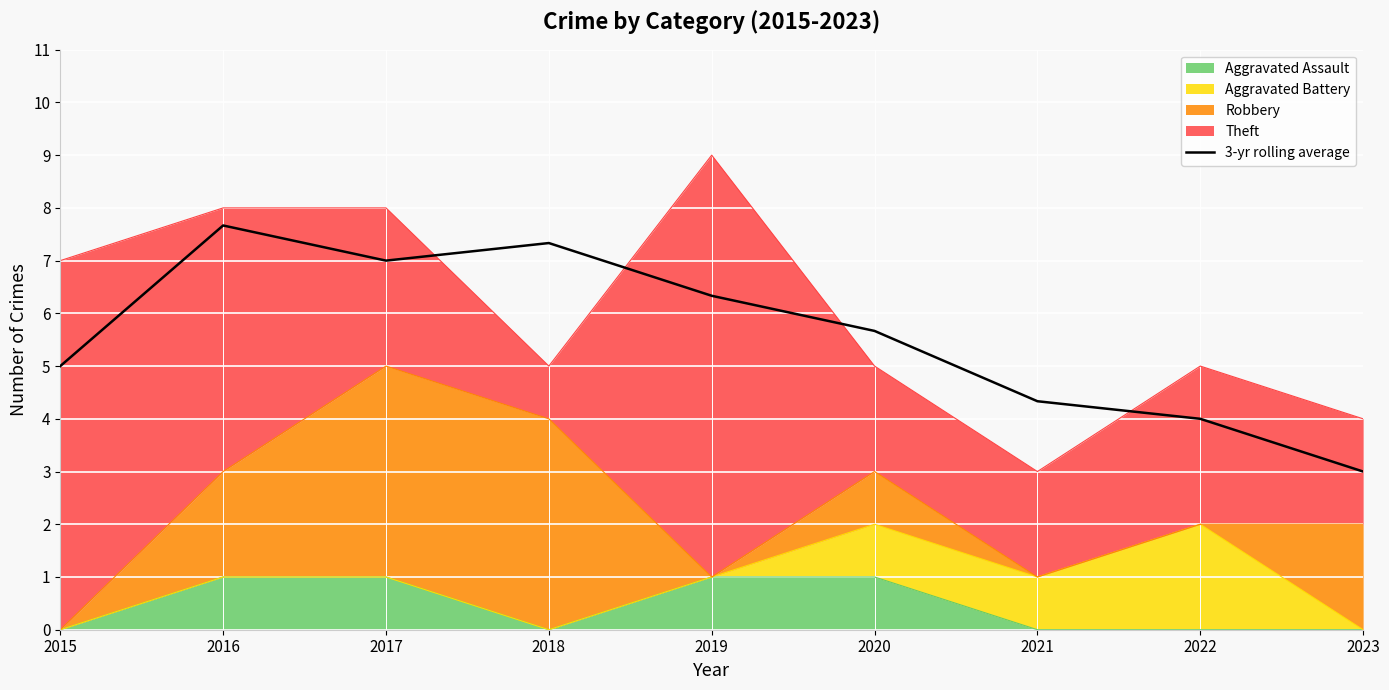

What is the ratio of the value at 2017 to the value at 2019?

1.1